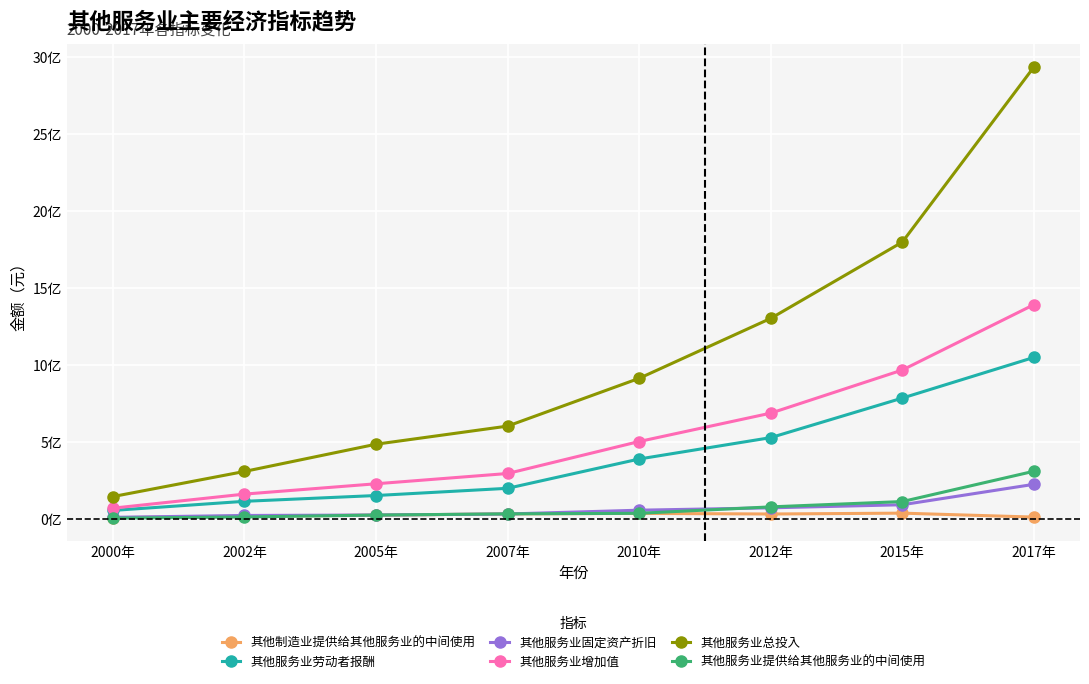

What value does the 其他服务业劳动者报酬 series have at 2007年?

198016050.1